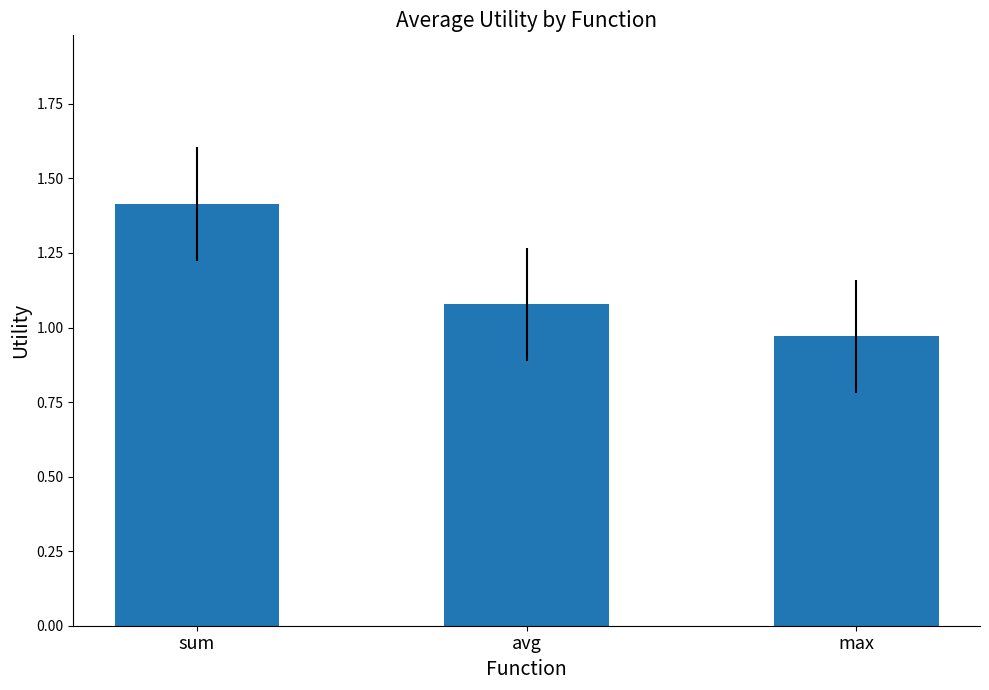

Are the bars horizontal?

No